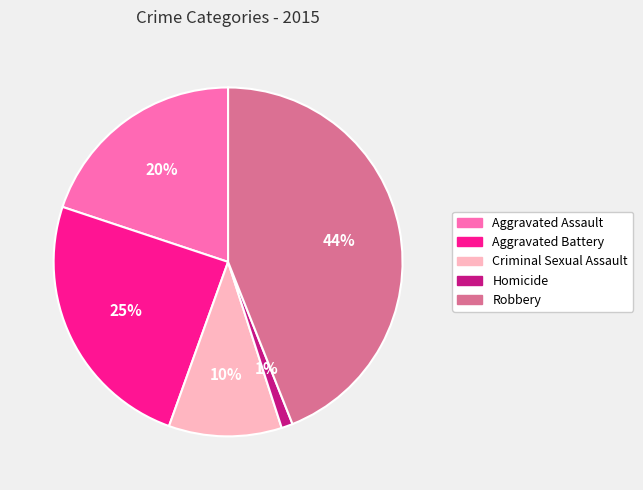

Combined, do Robbery and Aggravated Battery account for over 50%?

Yes